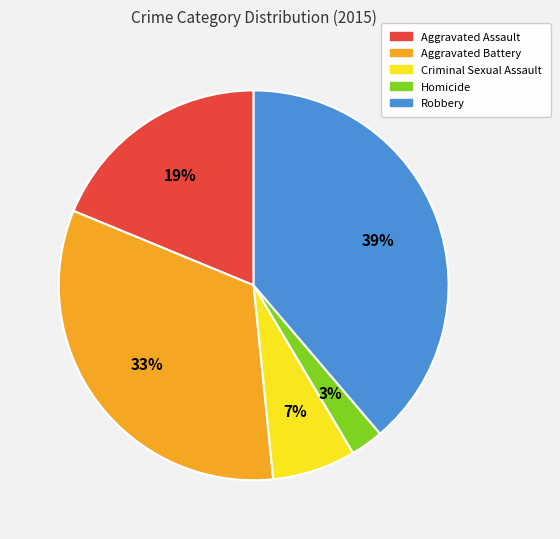

Rank the categories by value from highest to lowest.

Robbery, Aggravated Battery, Aggravated Assault, Criminal Sexual Assault, Homicide